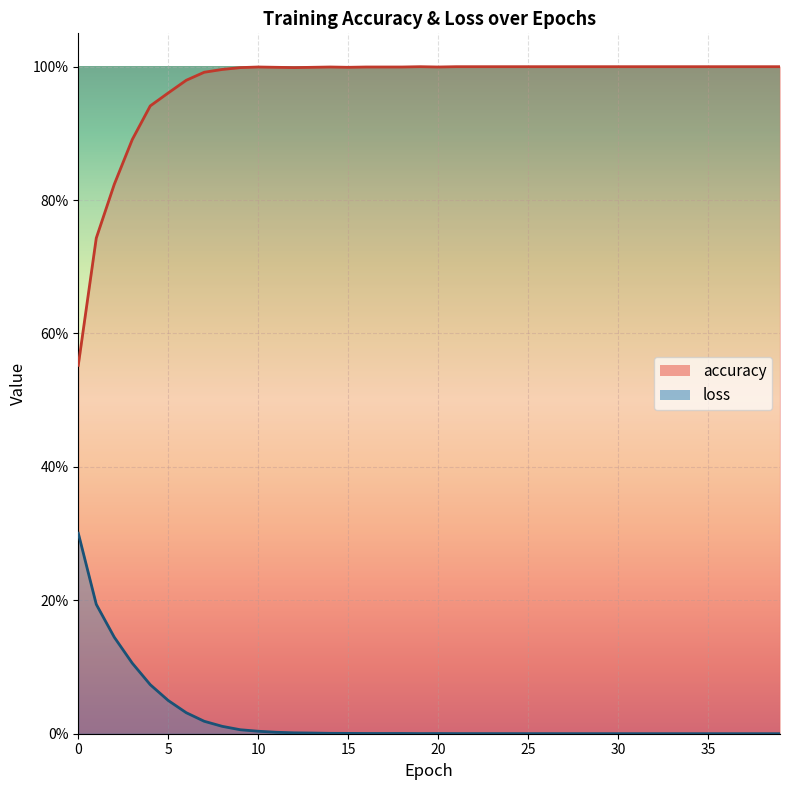

Between 27 and 7, which is larger?

27